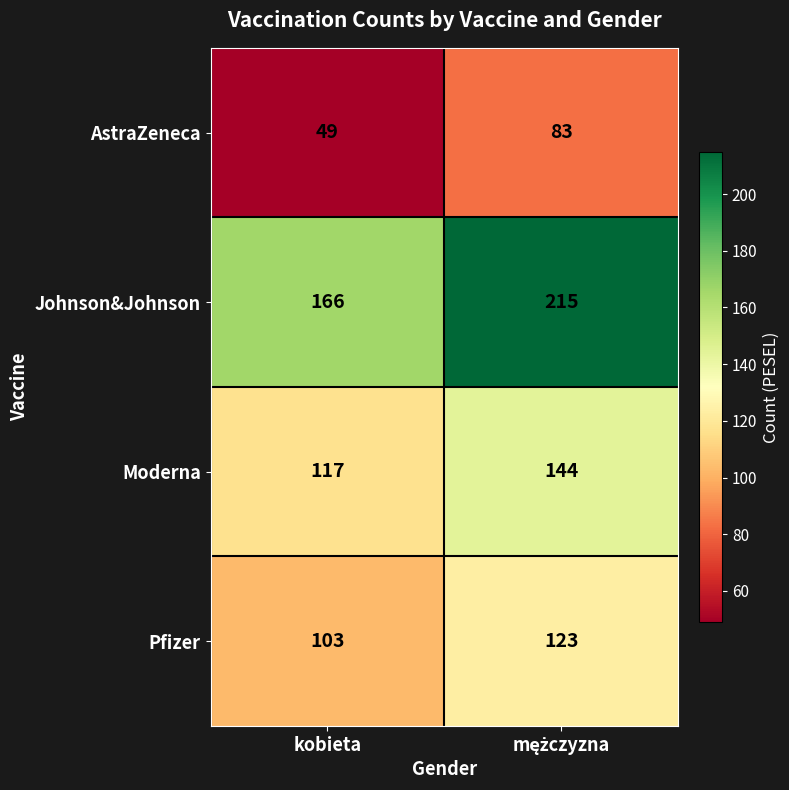

At which category does the chart reach its minimum across all series?

kobieta